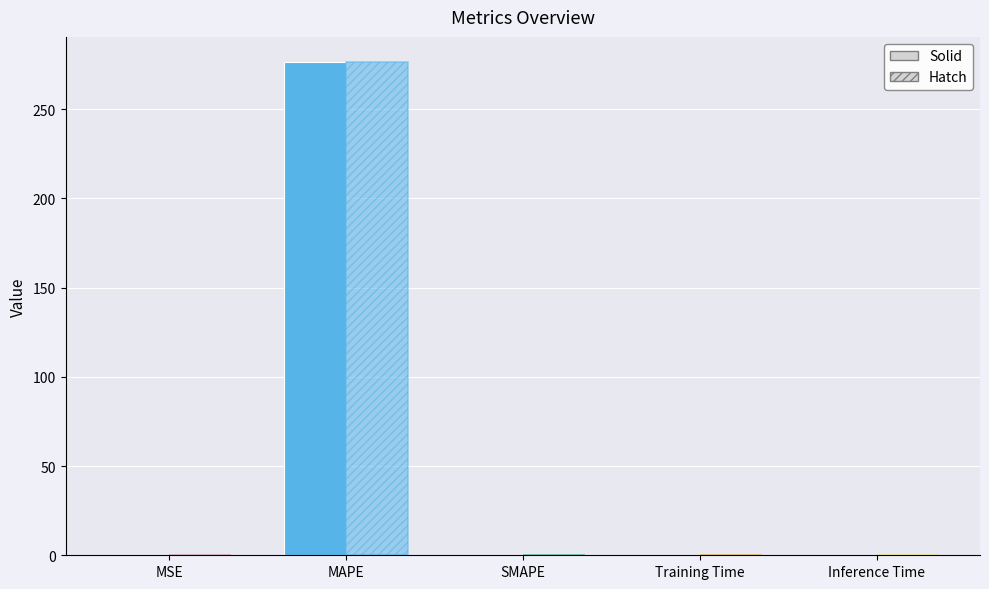

The Value (hatch) series shows 0.0 at MSE. True or false?

False